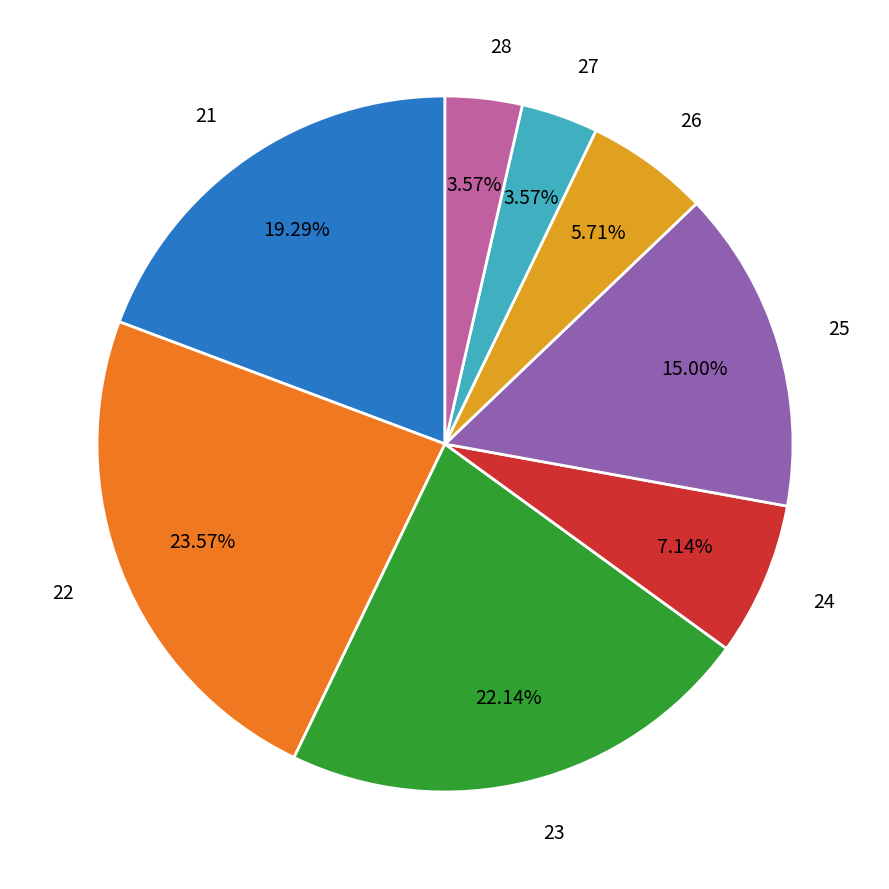

What is the ratio of the value at 25 to the value at 22?

0.6